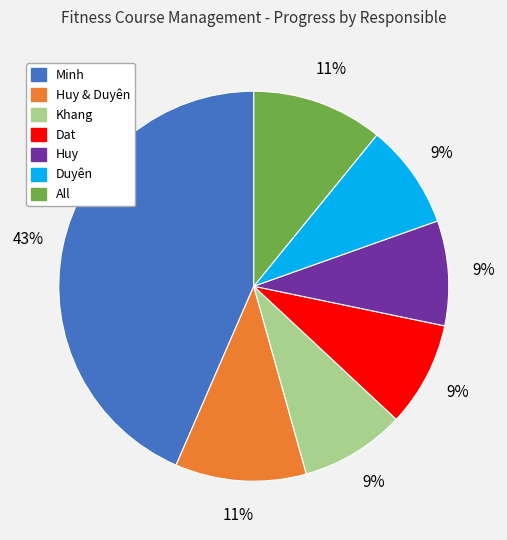

Is there any slice that represents more than half of the pie?

No